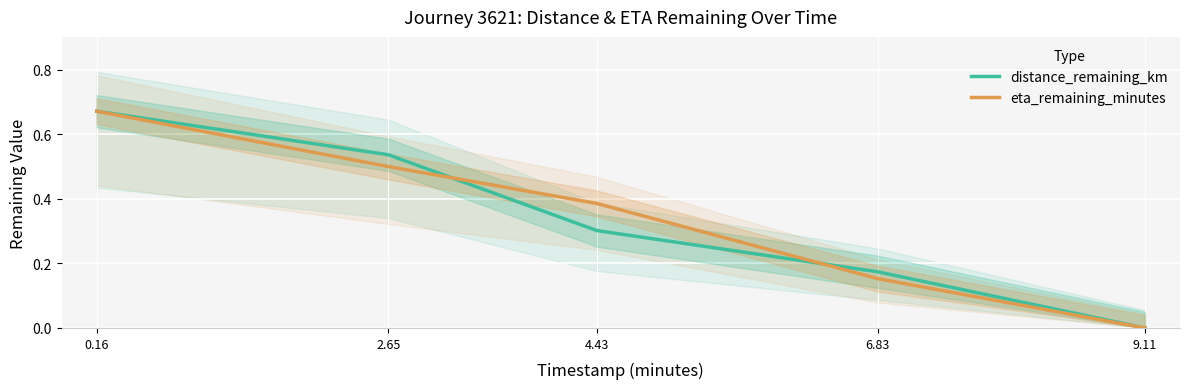

What is the difference between the distance_remaining_km values at 0.16 and 4.43?

0.4